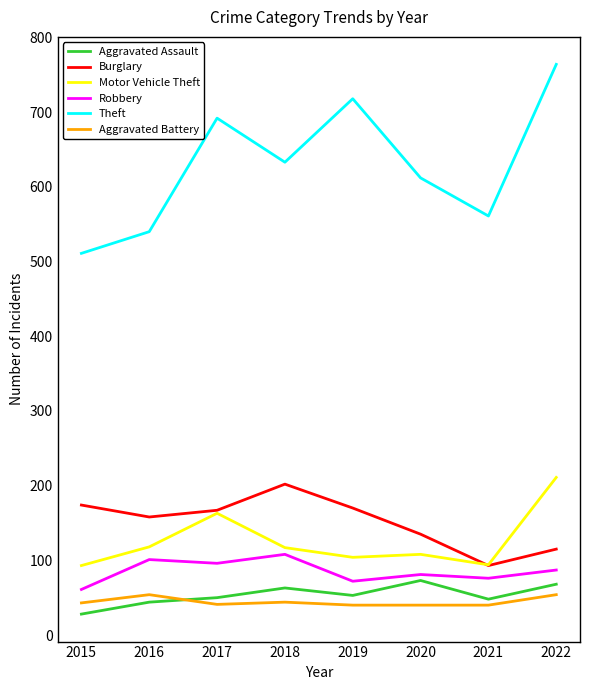

At which label does Robbery first exceed 87?

2016